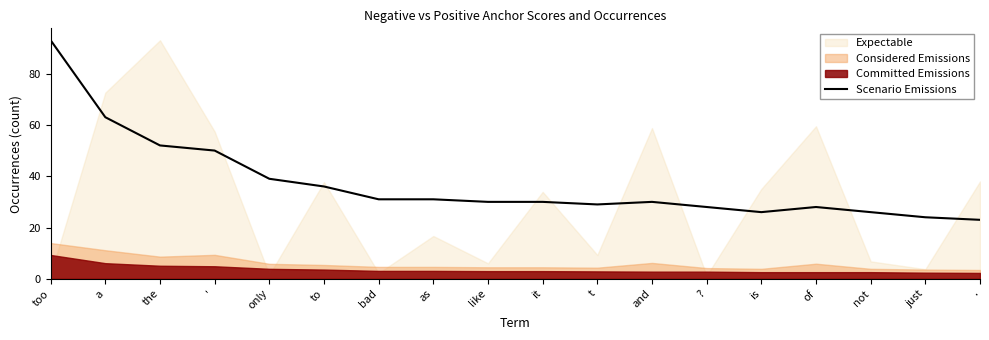

What position from the left is to?

6